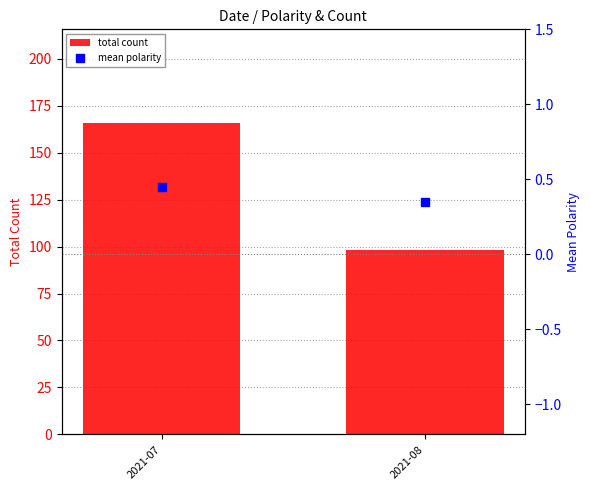

Which series has the largest Y range (max minus min)?

total count